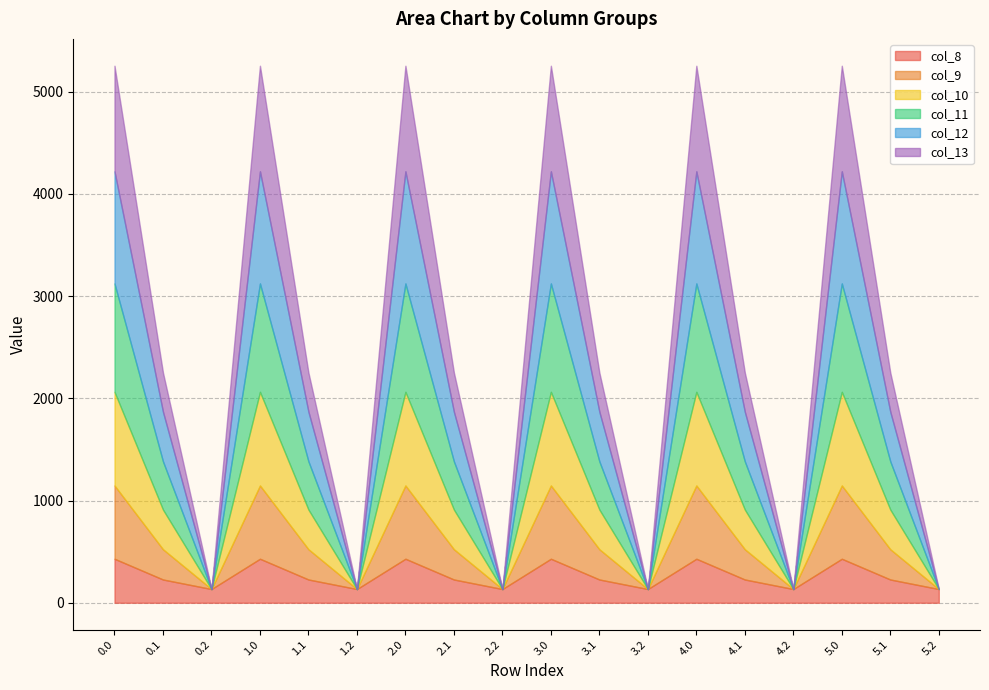

What is the label of the 3rd point from the right?

5.0